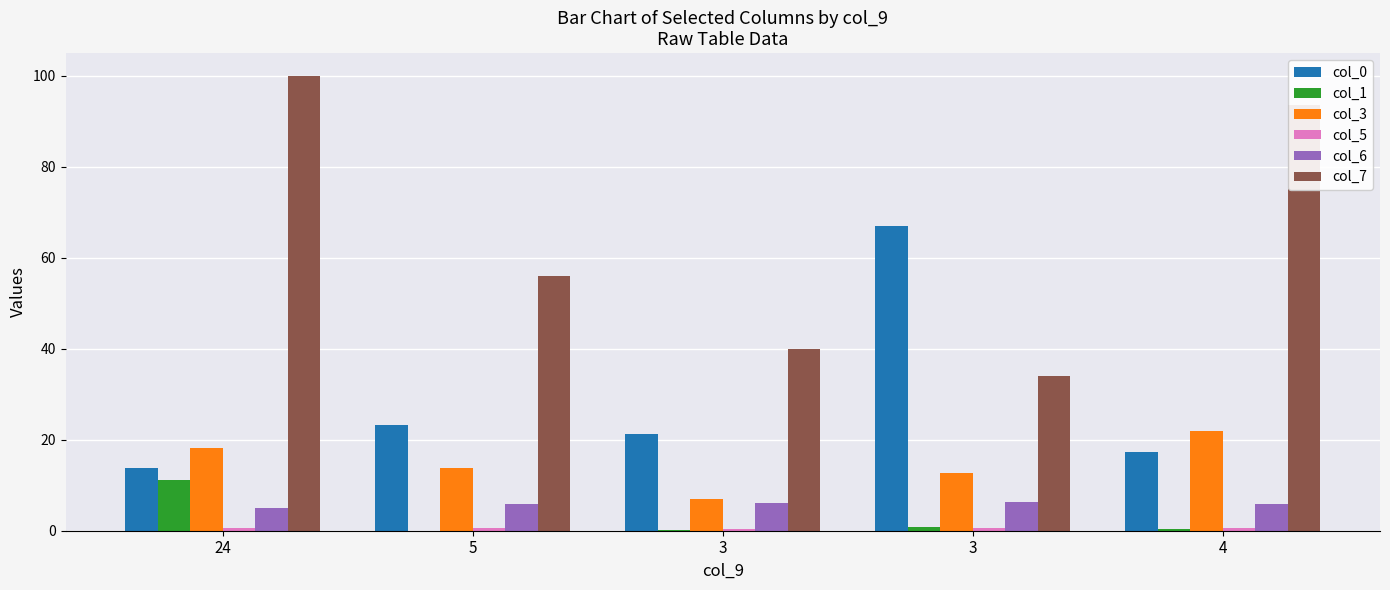

What is the difference between the col_5 values at 4 and 5?

0.1